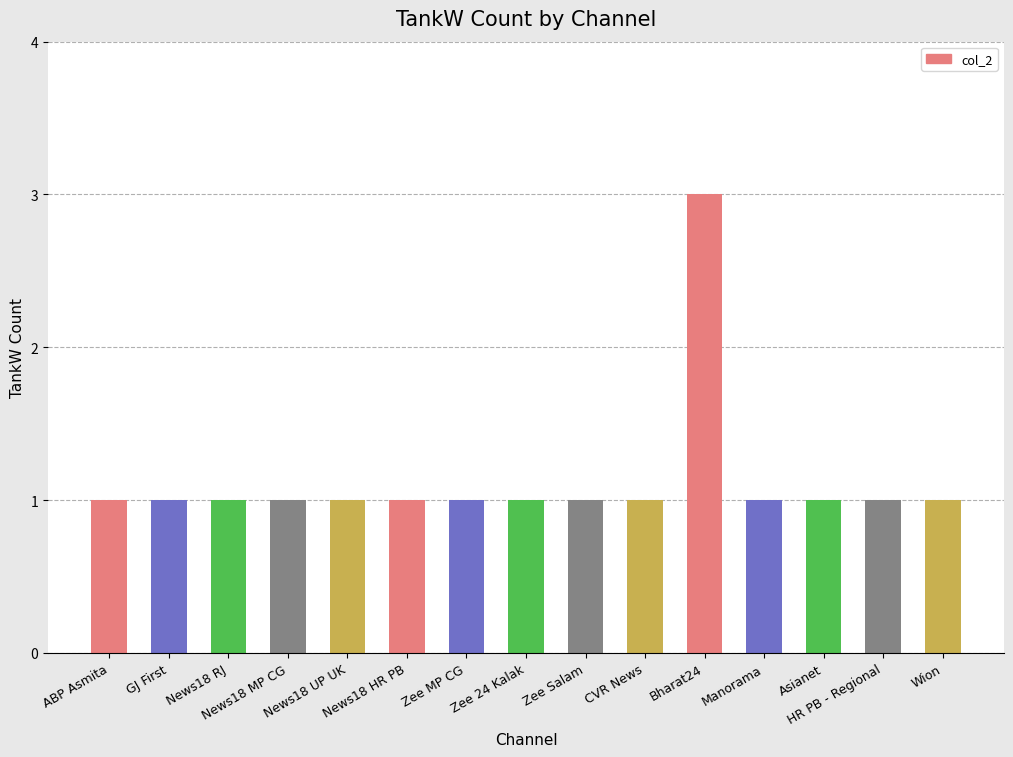

Reading right to left, transcribe all the data shown in this chart.

1	1	1	1	3	1	1	1	1	1	1	1	1	1	1